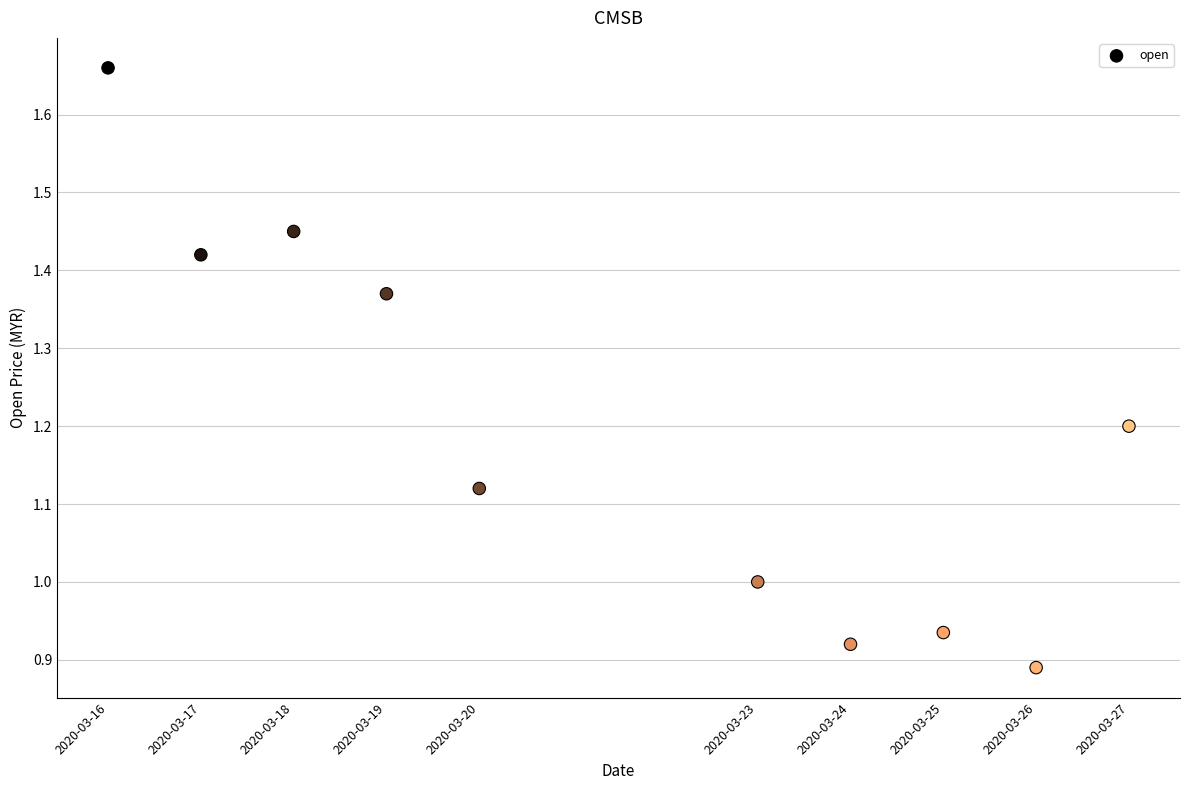

What is the range of X values (max minus min)?

950400.0